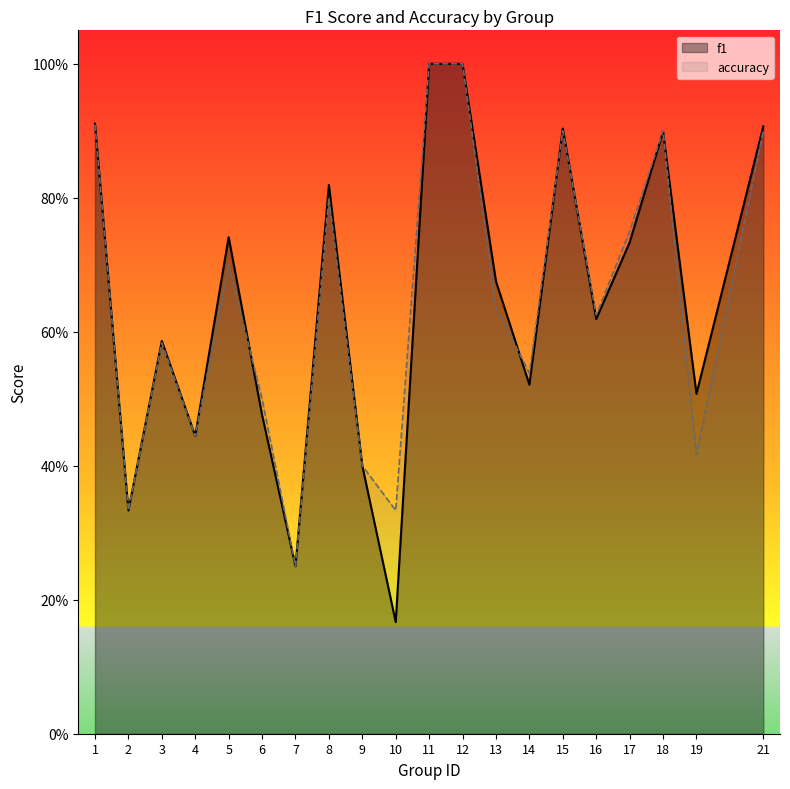

At how many categories does at least one series exceed 0?

20